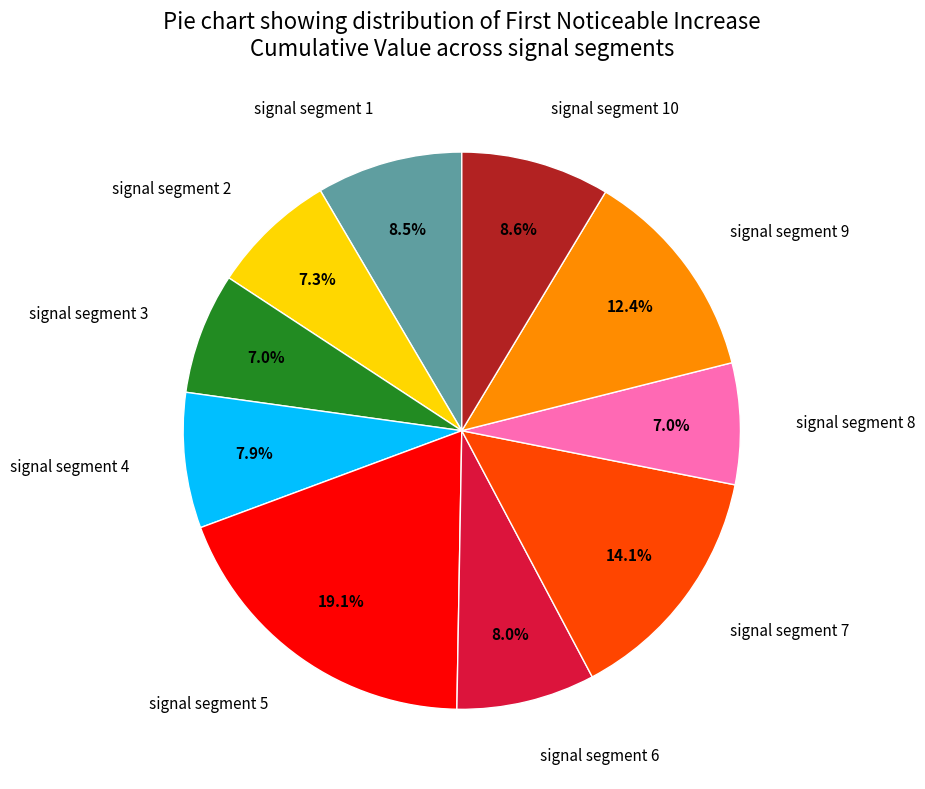

Count the number of slices in the pie.

10